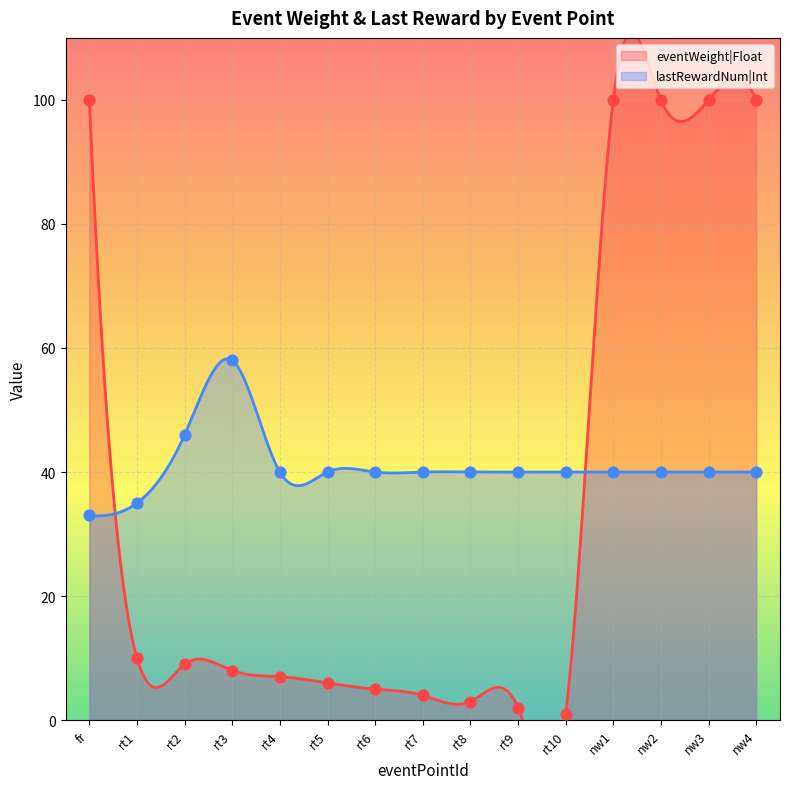

Which series reaches the maximum Y coordinate?

eventWeight|Float